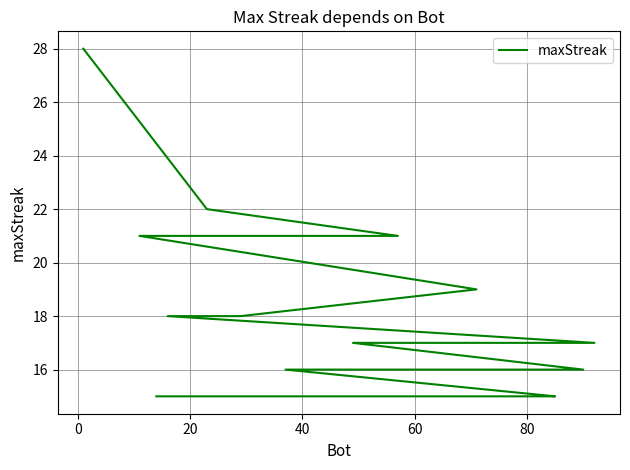

The value at 100 is 25. True or false?

False